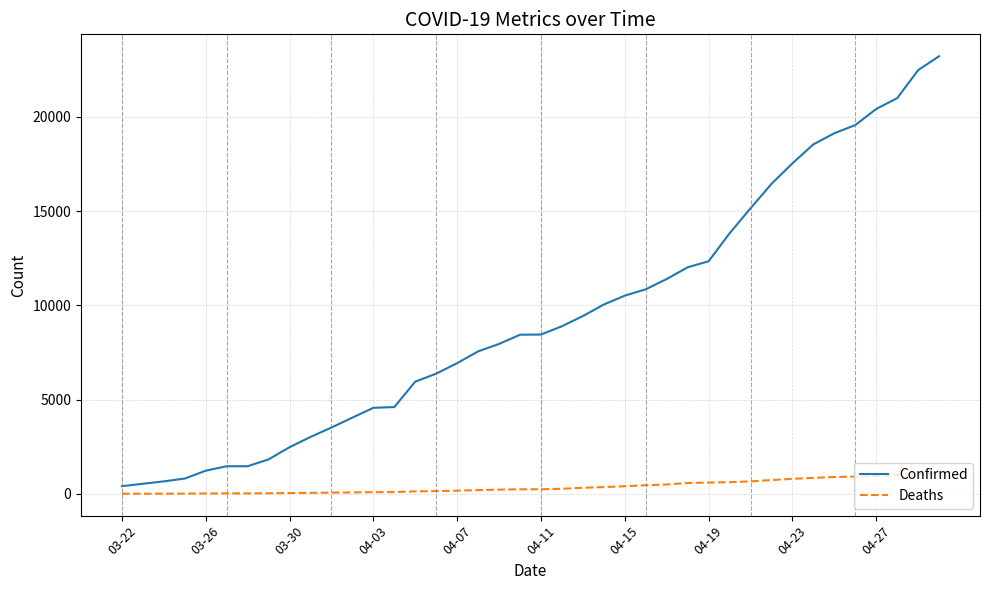

List the series in order of their overall mean, lowest first.

Deaths, Confirmed